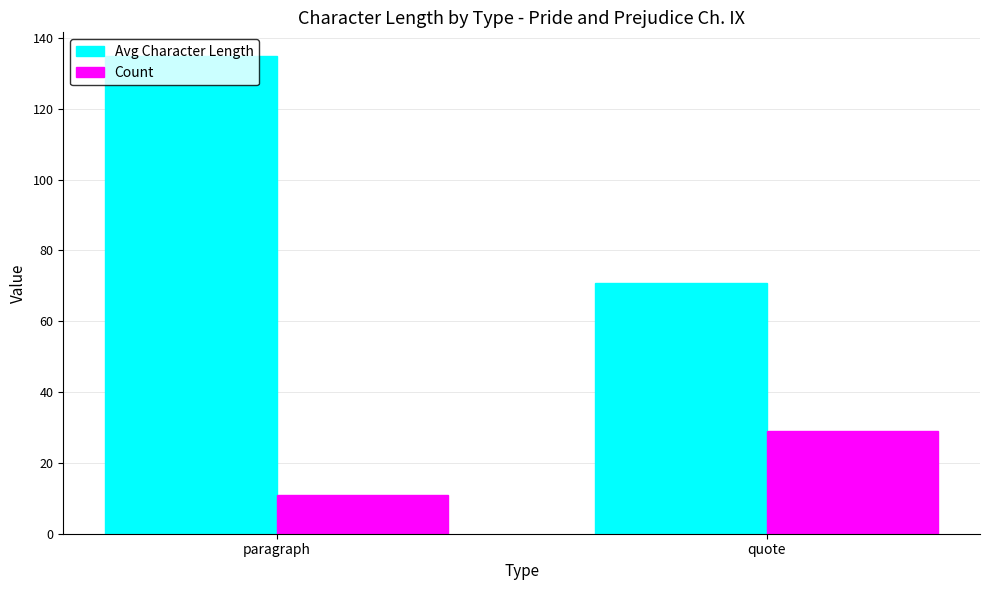

What is the label of the 1st bar from the right?

quote